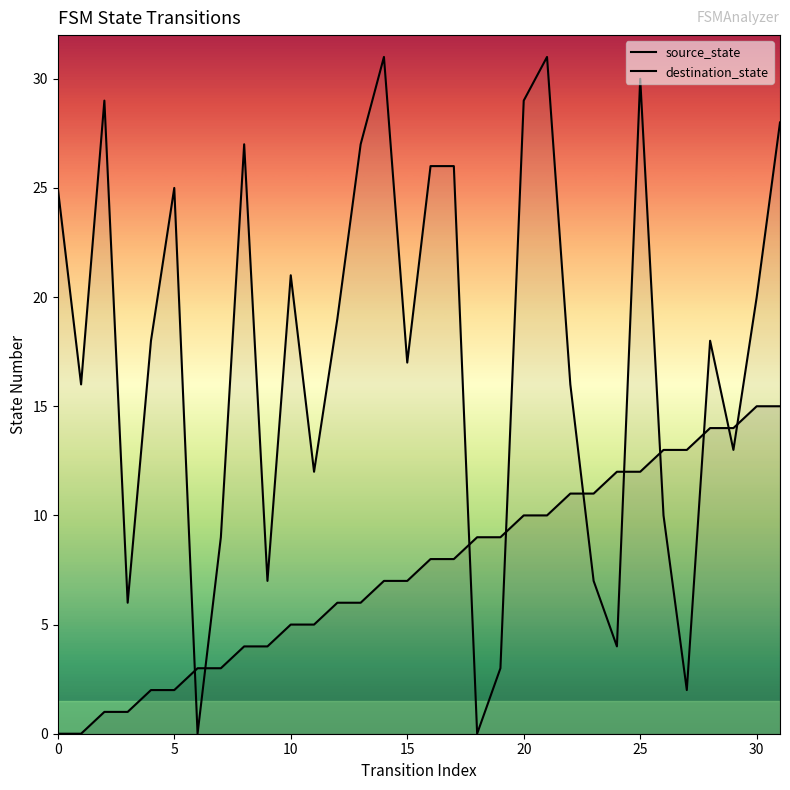

What value does the source_state series have at 8?

4